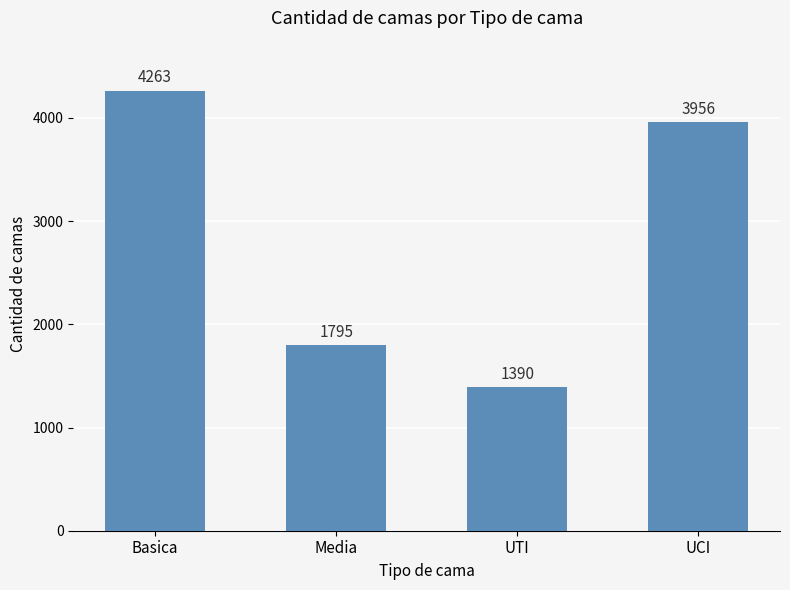

Approximately how many times larger is the value at UTI compared to Basica?

0.3